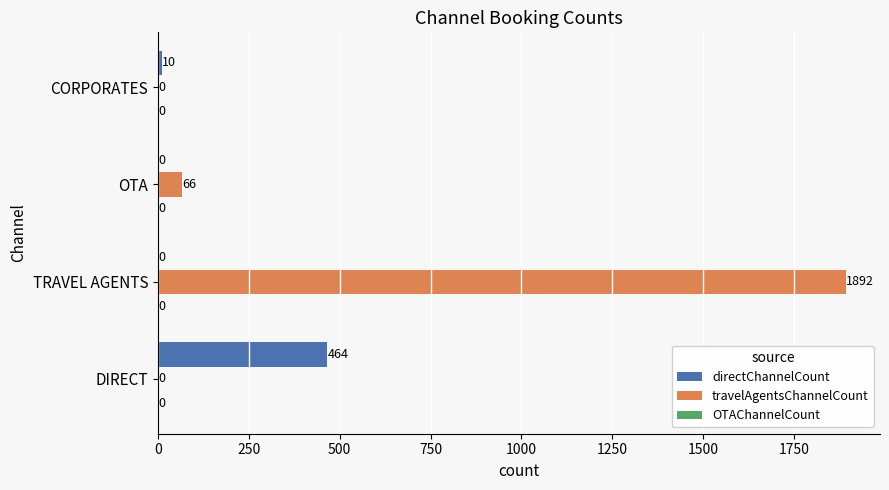

What is the highest value of the directChannelCount series?

464